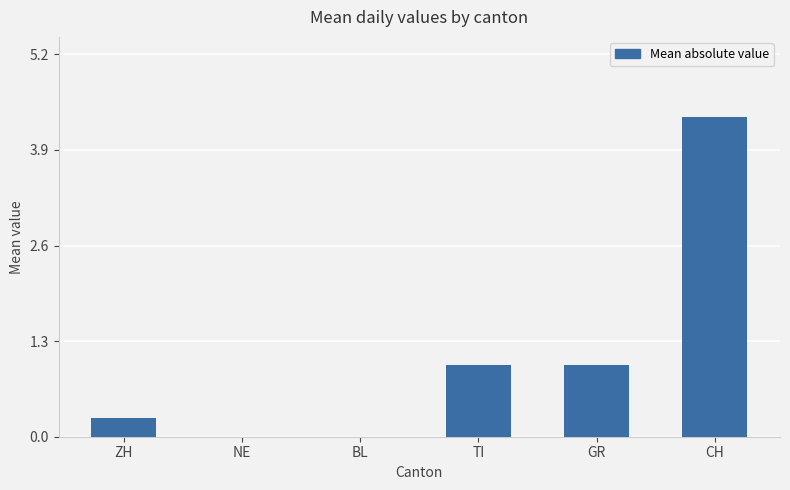

True or false: the data shows 0.0 at NE.

True